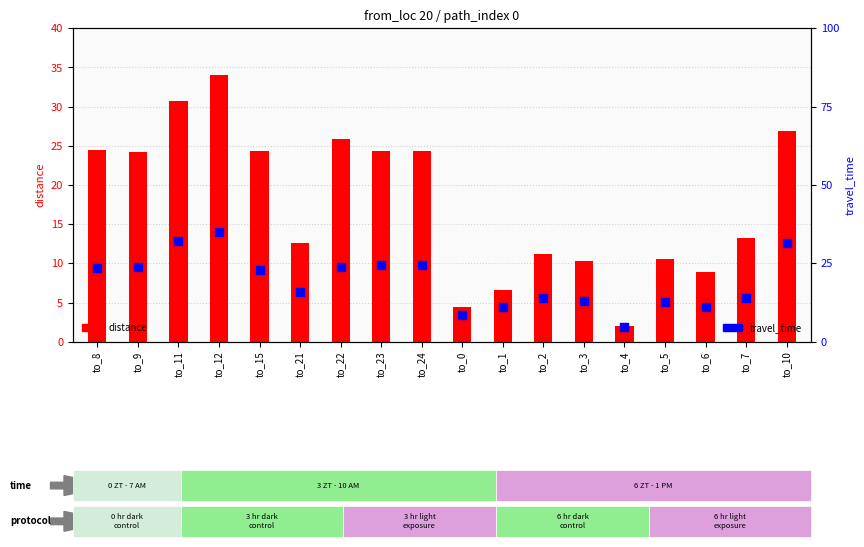

What is the total value across all series at to_6?

19.9